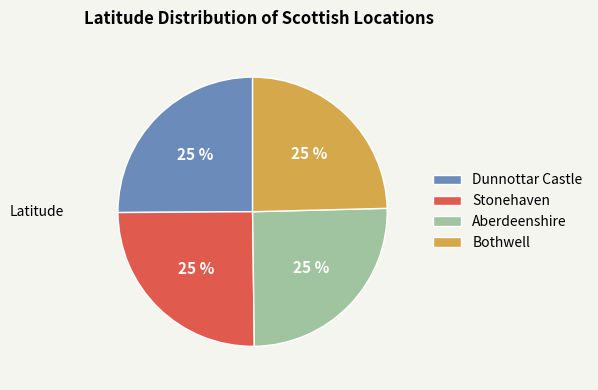

What percentage is the Stonehaven slice, to the nearest percent?

25%